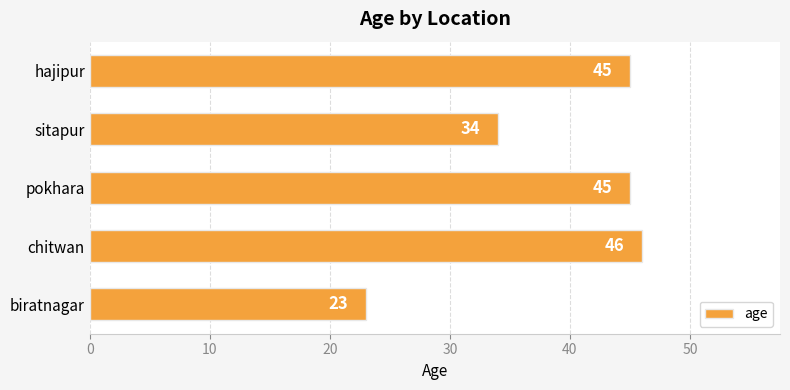

Count the number of categories in the chart.

5